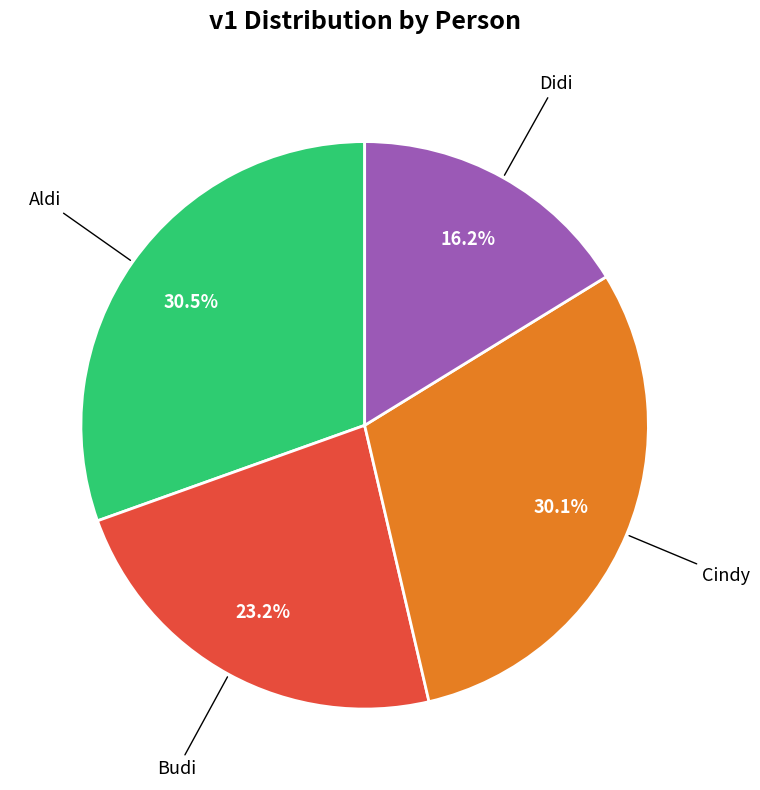

Is there any slice that represents more than half of the pie?

No